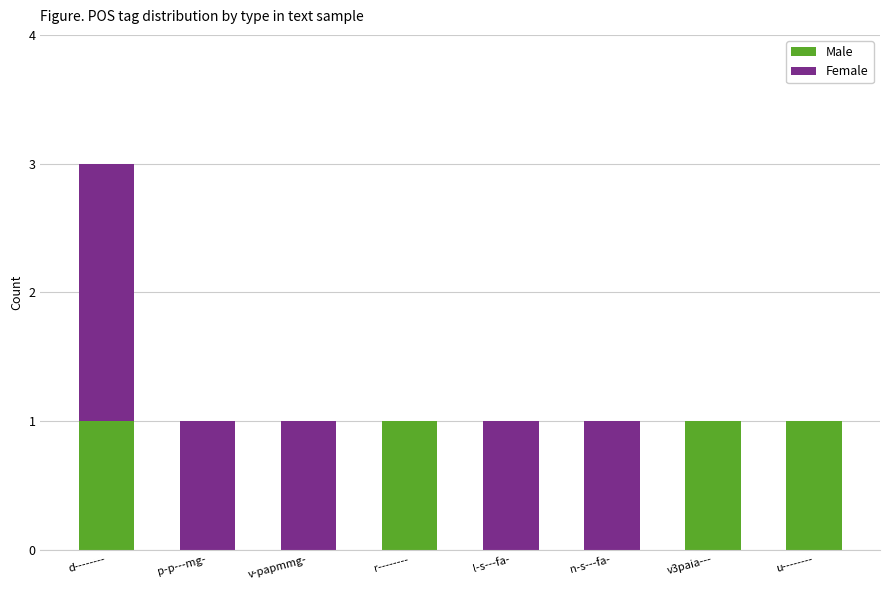

The Male series shows 0 at u--------. True or false?

False